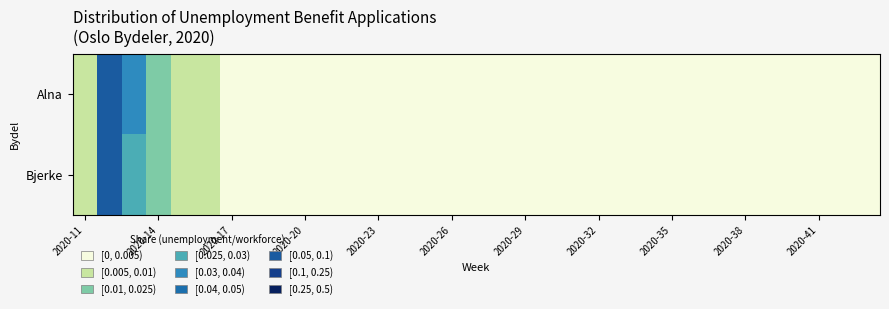

Which series has the largest total across all categories?

Alna